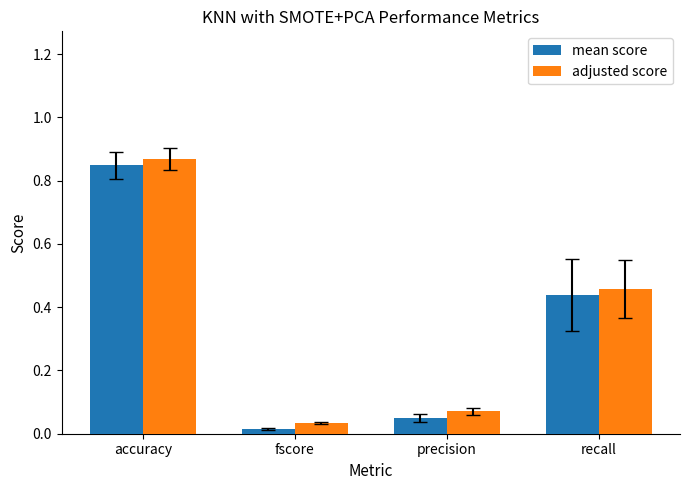

At which label does mean score reach its peak?

accuracy